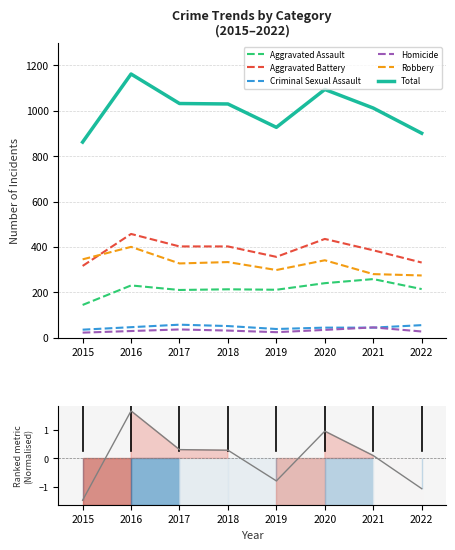

Is it true that Criminal Sexual Assault equals 35 at 2015?

True